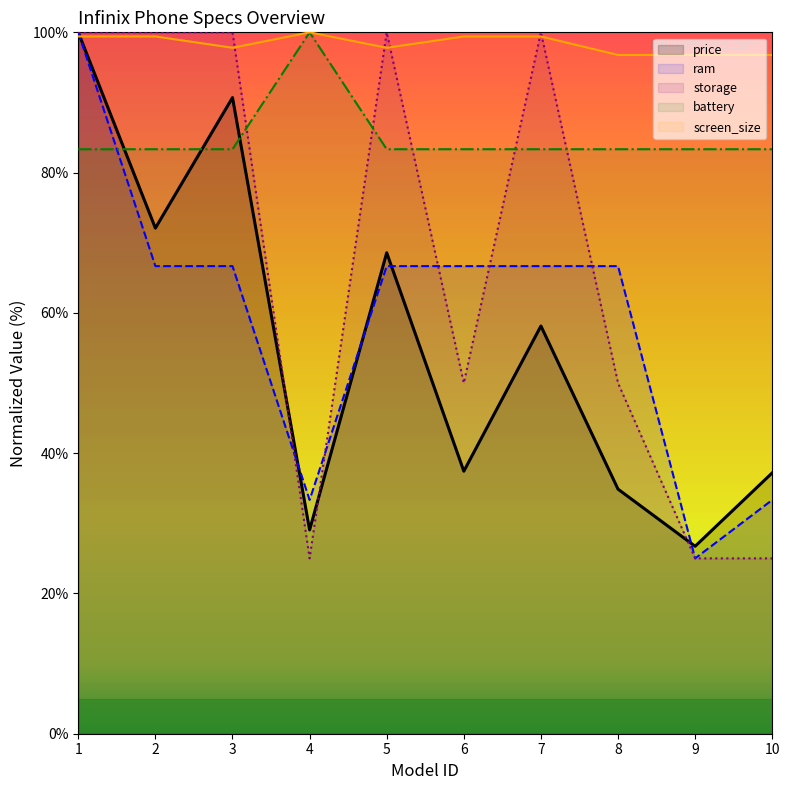

The price series shows 34.9 at 8. True or false?

True